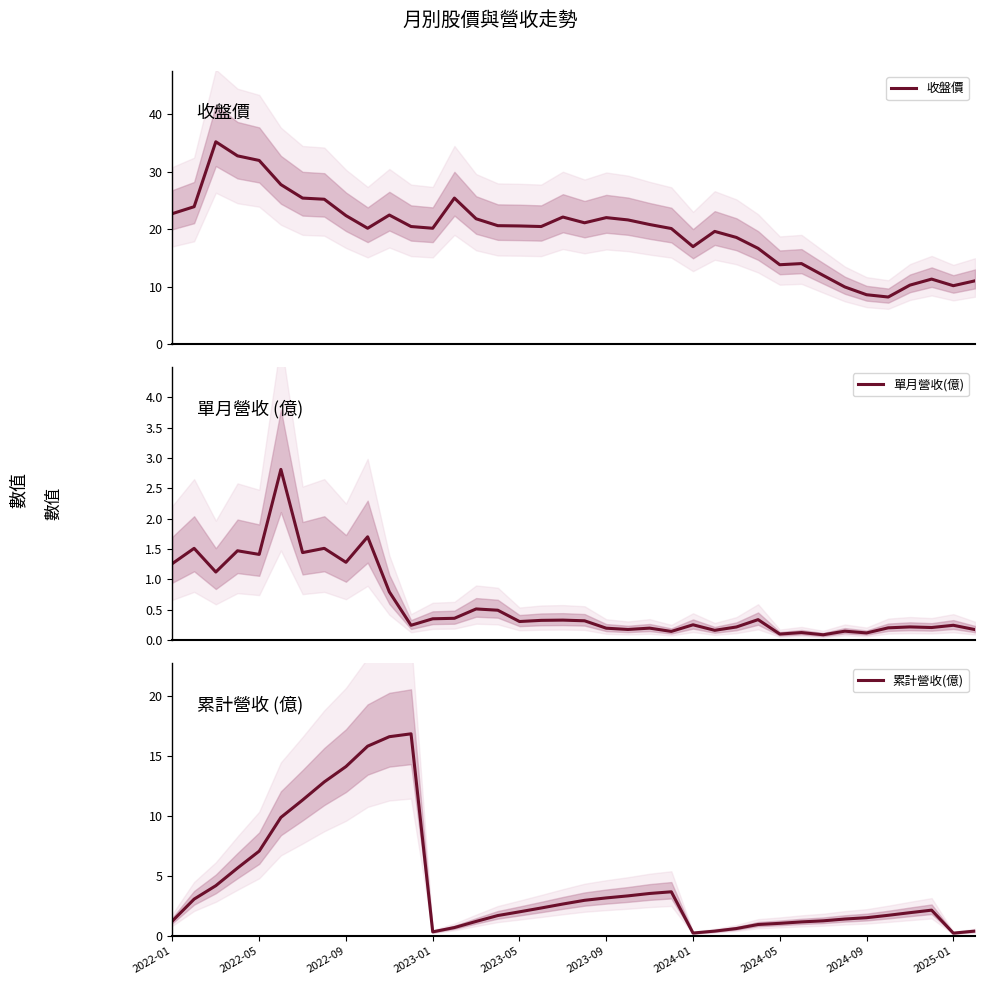

Is it true that 累計營收(億) equals 0.6 at 34?

False